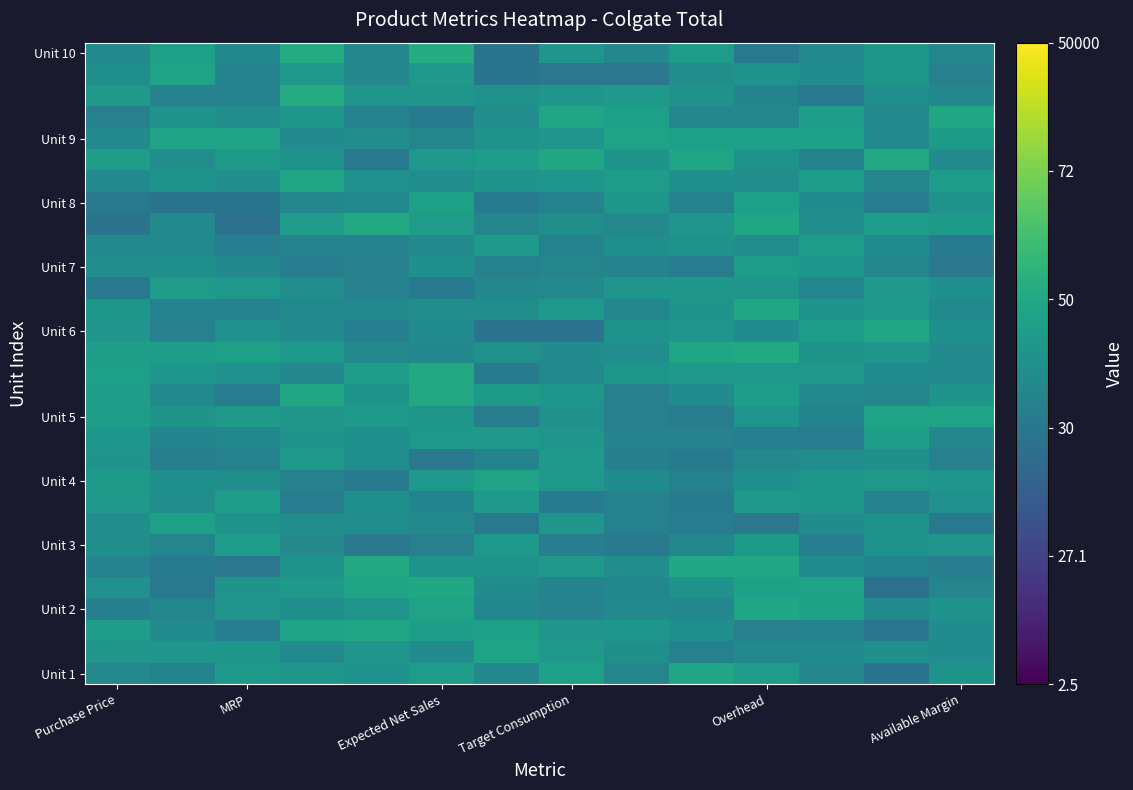

At how many categories does at least one series exceed 0?

14